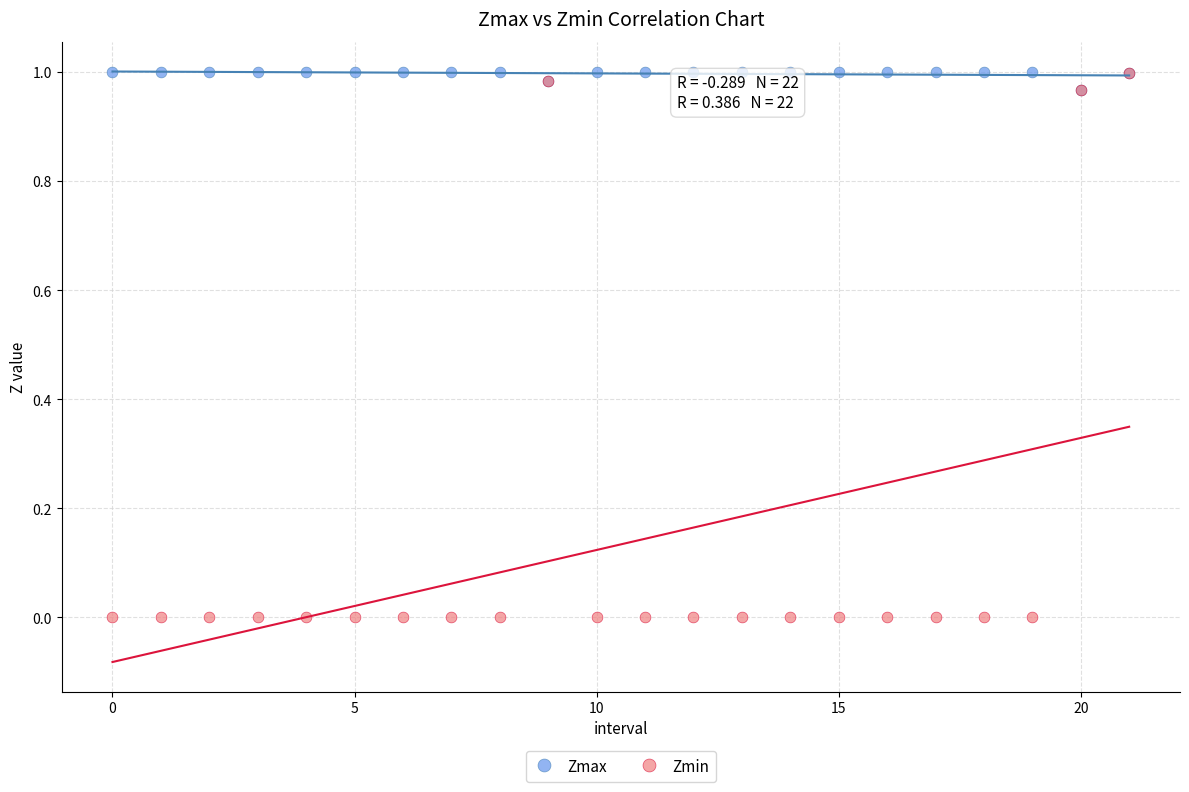

What are all the series names shown in the legend?

Zmax, Zmin